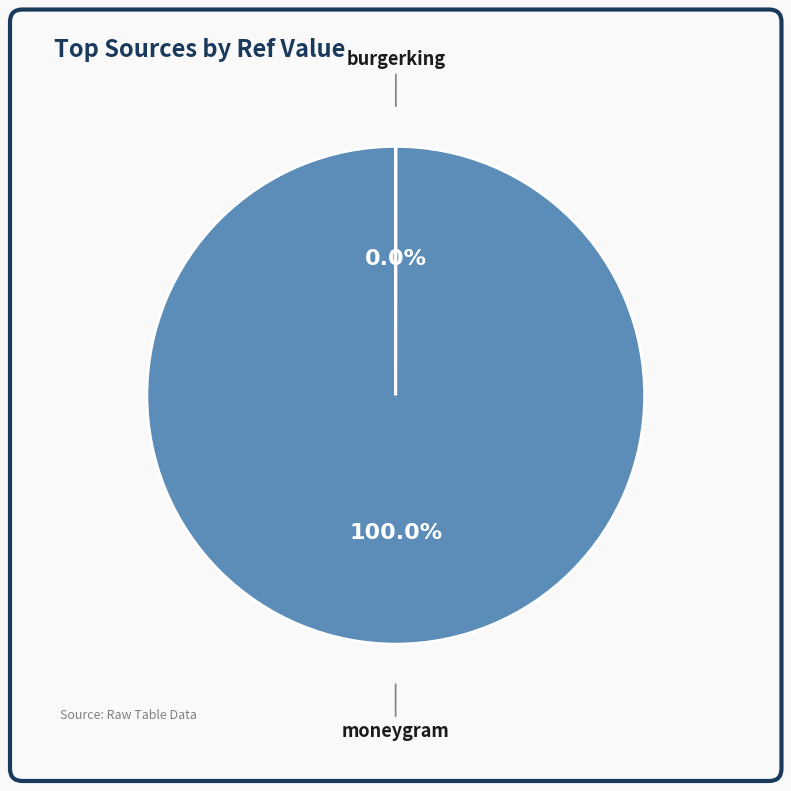

Is there any slice that represents more than half of the pie?

Yes